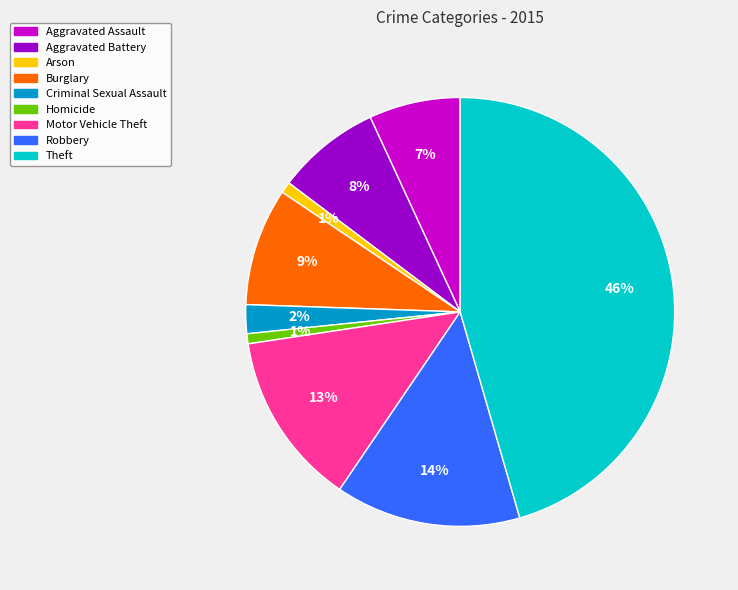

What percentage is the Homicide slice, to the nearest percent?

1%